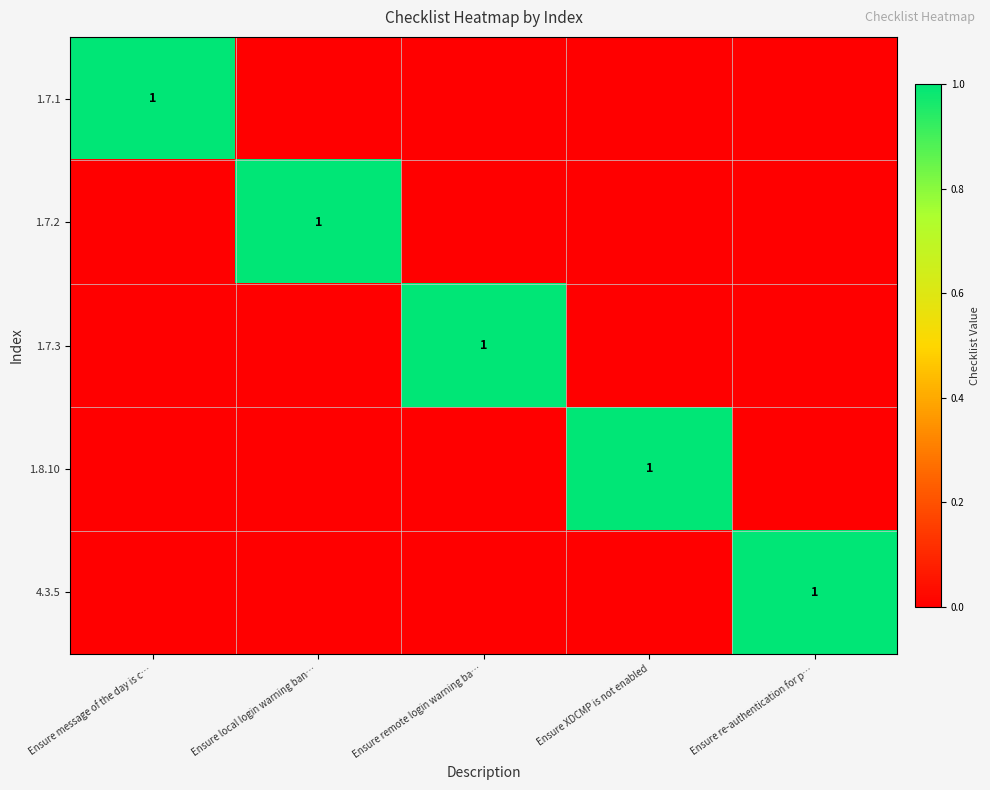

The value of 4.3.5 at Ensure re-authentication for p… is 2. True or false?

False